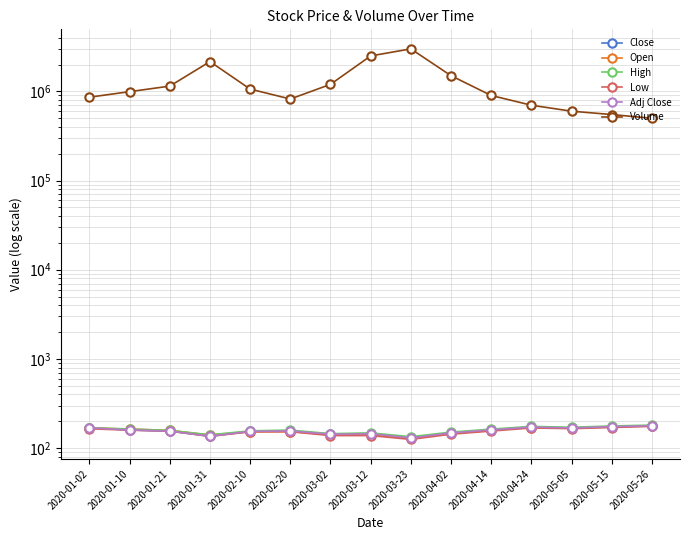

What is the difference between the highest and lowest values at 2020-05-15?

549830.0